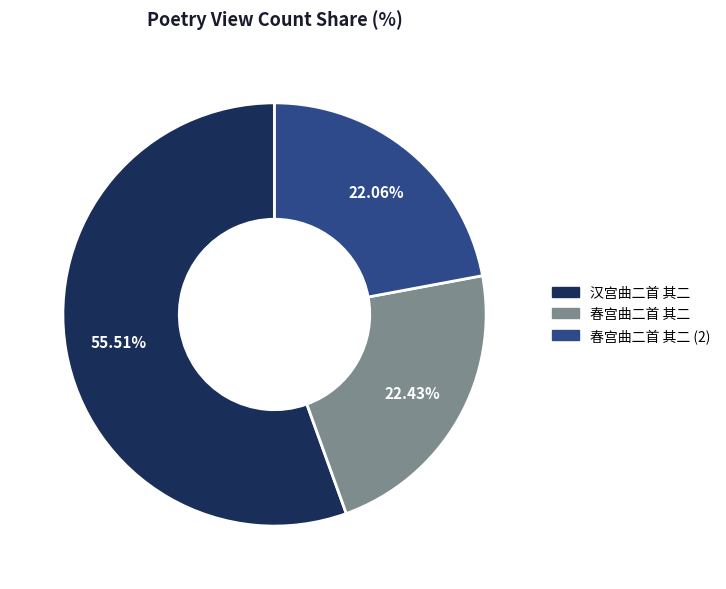

What percentage do 春宫曲二首 其二 and 汉宫曲二首 其二 together represent?

77.9%